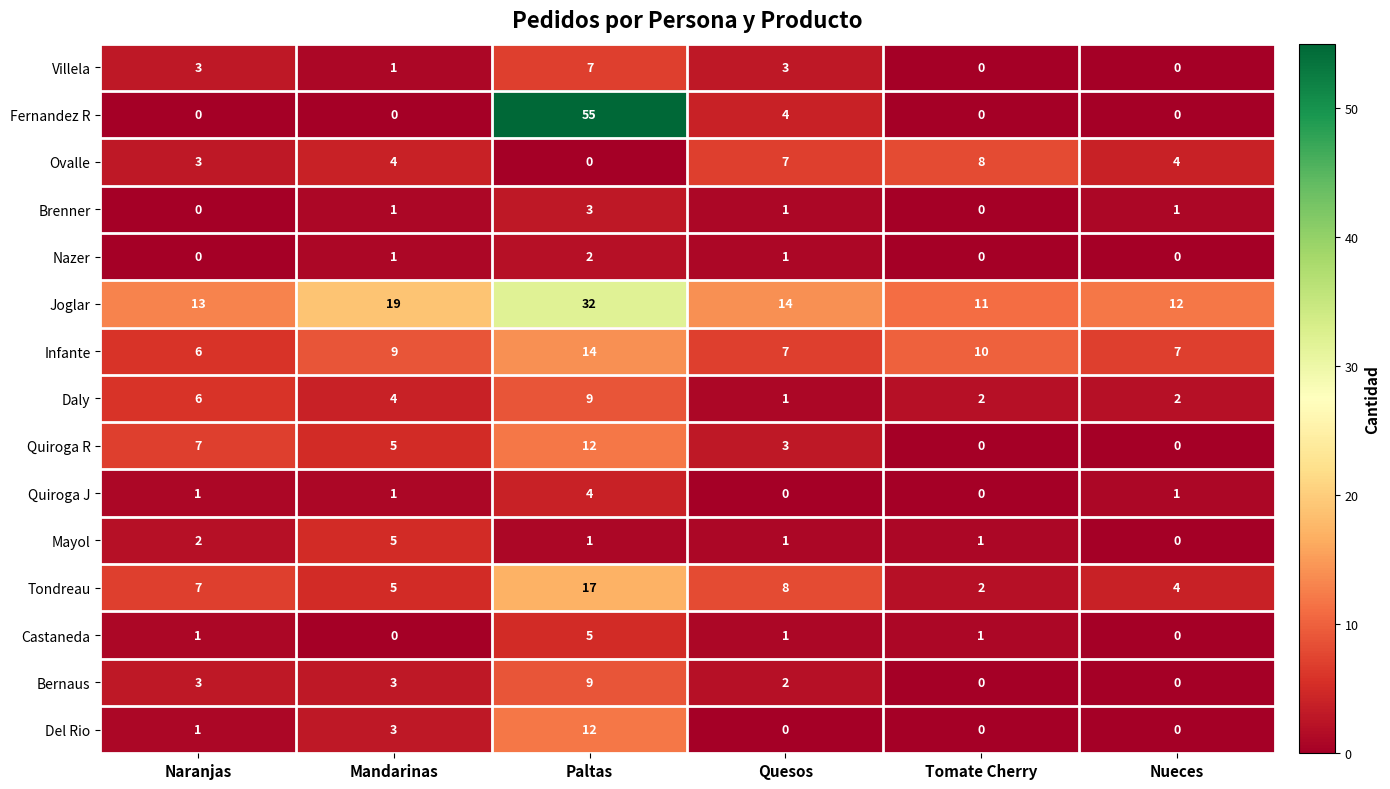

What is the total value across all series at Quesos?

53